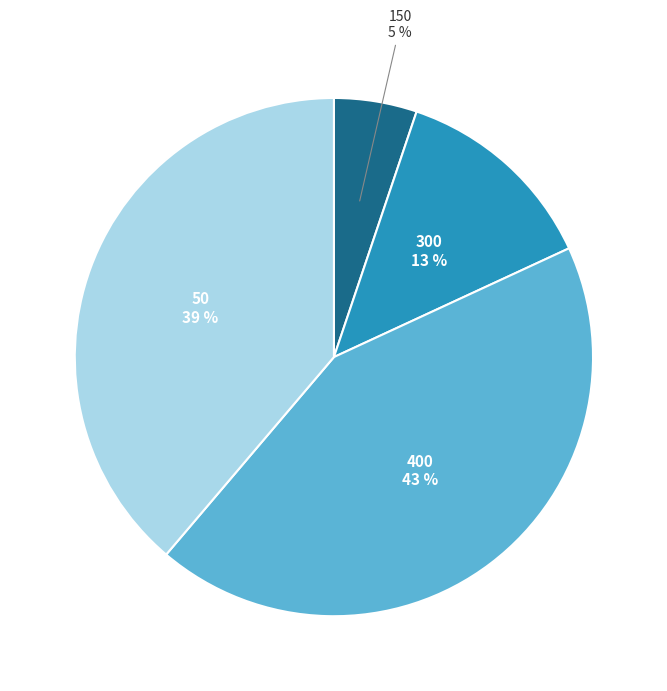

Is it true that 50 is 39% of the pie?

True